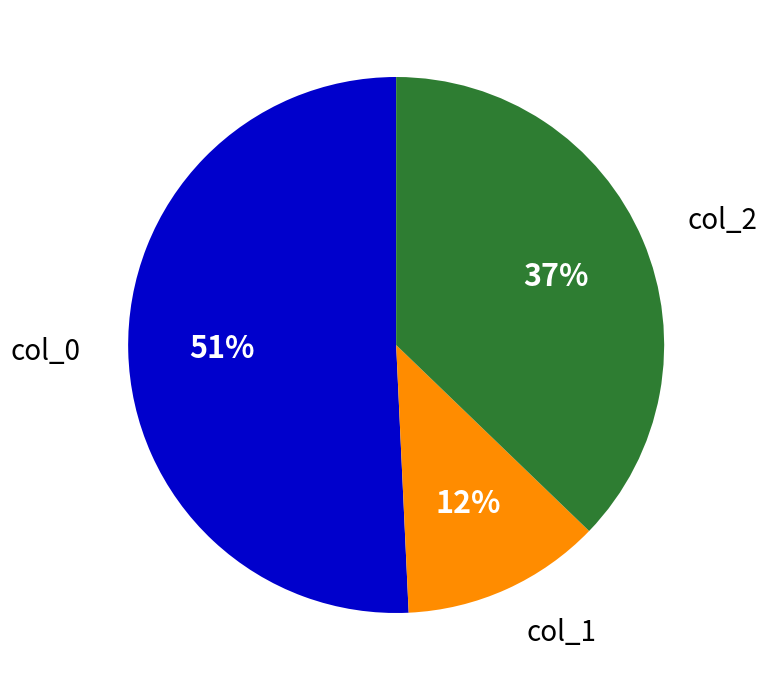

Does any single category account for the majority?

Yes